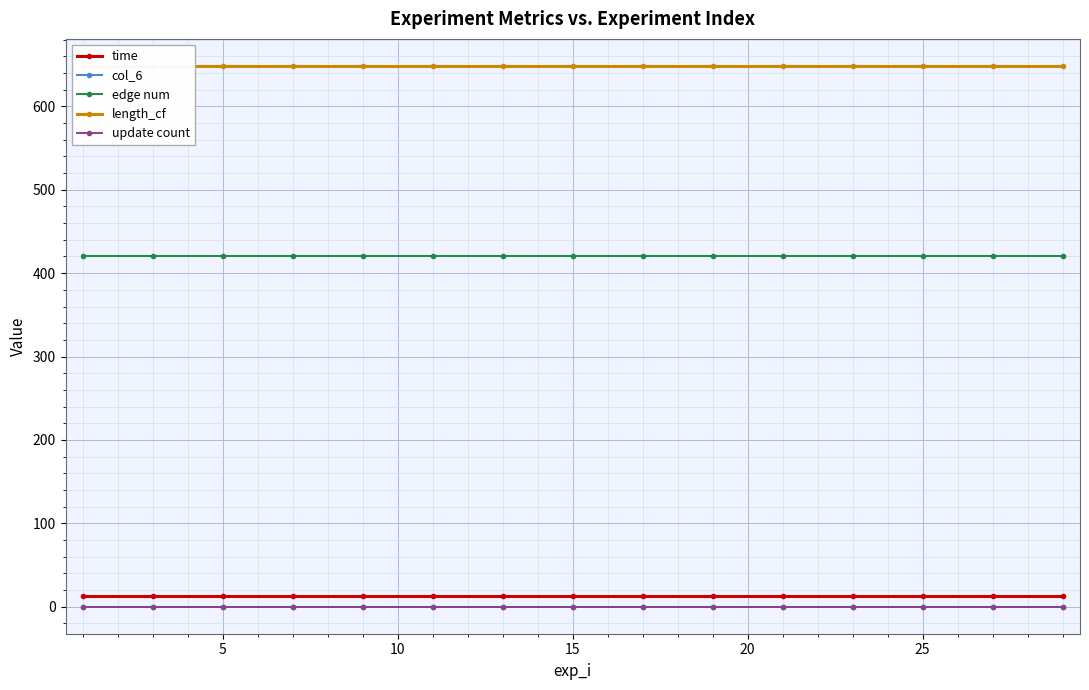

What is the highest value of the edge num series?

420.0